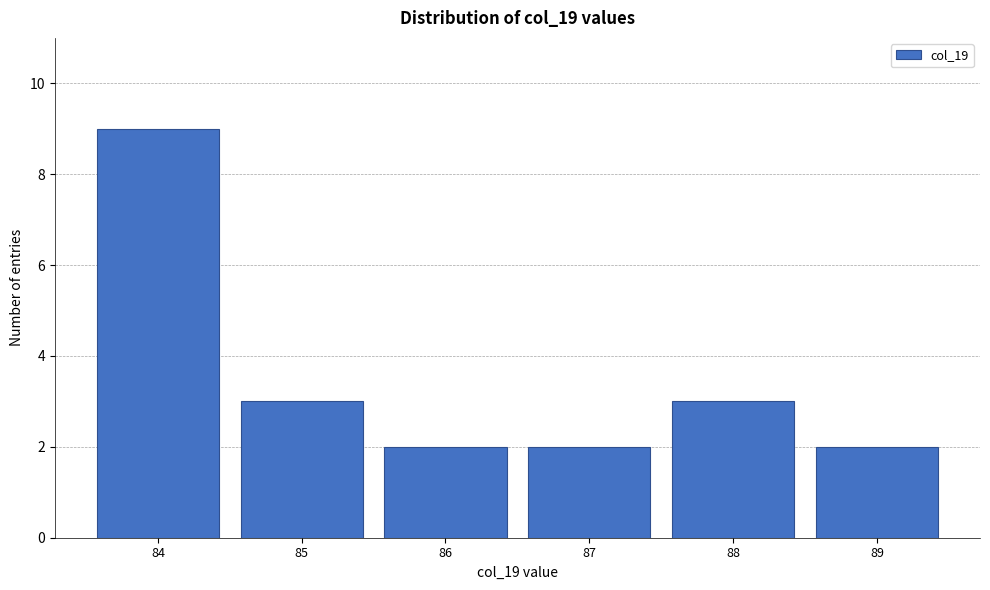

Reading left to right, extract all data points from this chart.

84=9	85=3	86=2	87=2	88=3	89=2